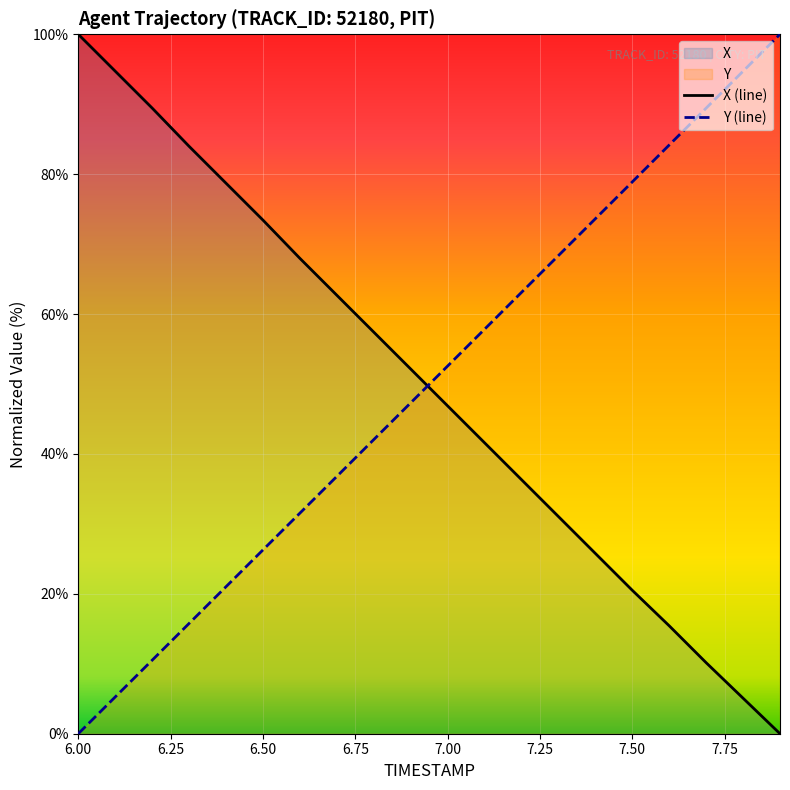

Between 6.2 and 7.6, which is larger?

6.2